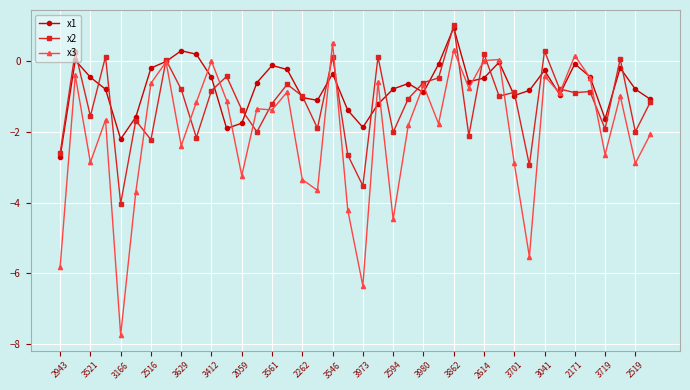

Which series has the widest spread of values?

x3